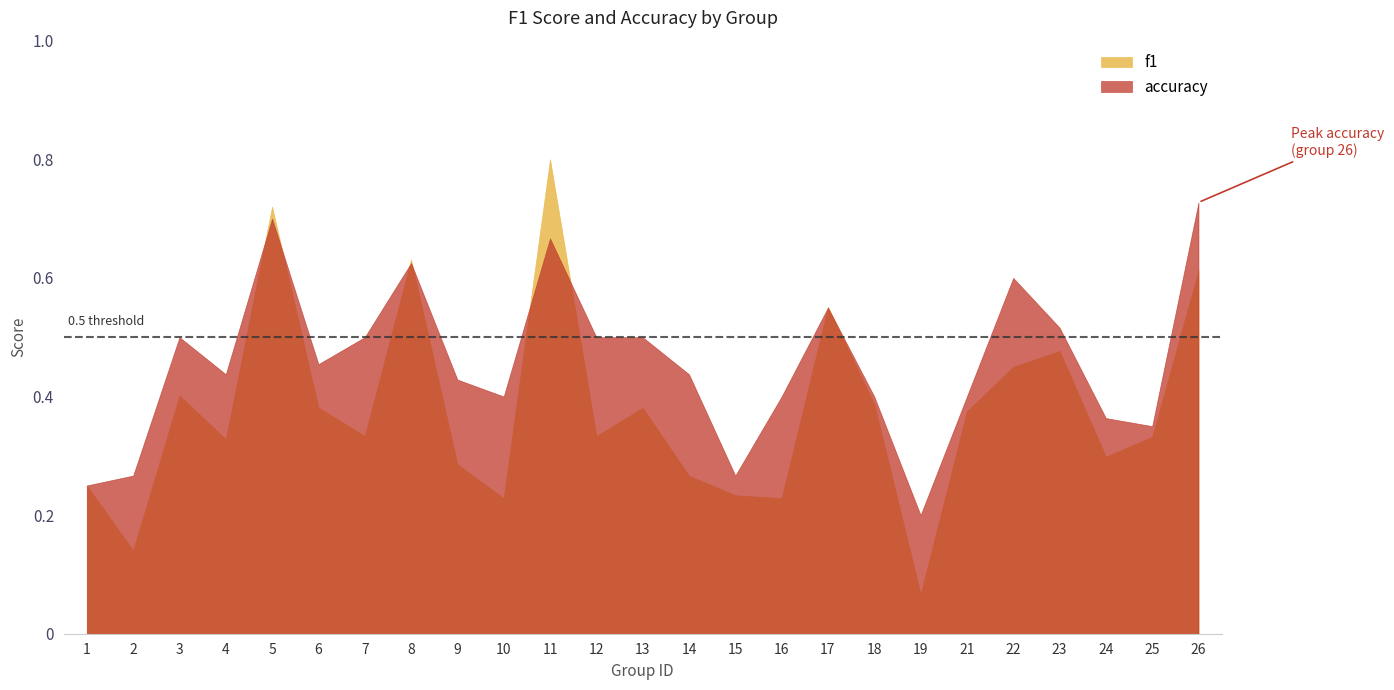

The value of accuracy at 1 is 0.2. True or false?

True